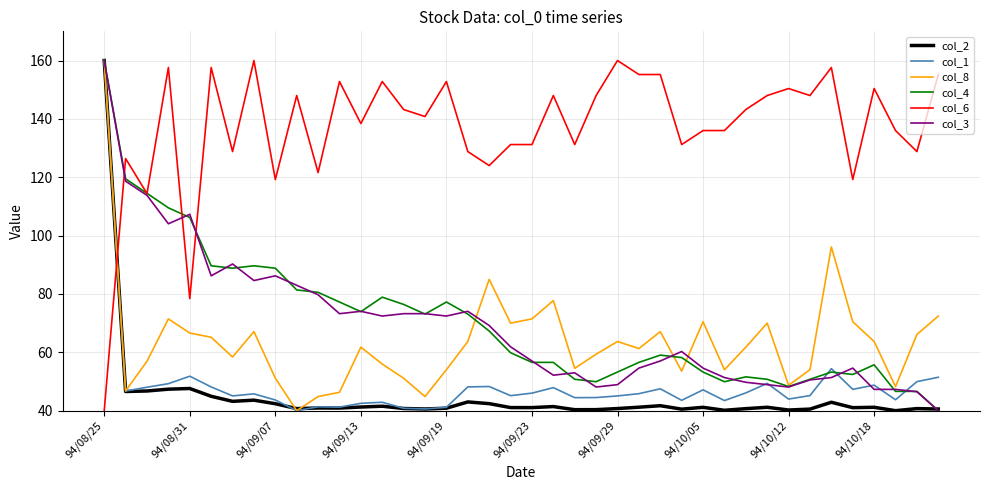

True or false: col_8 and col_6 intersect in this chart.

True